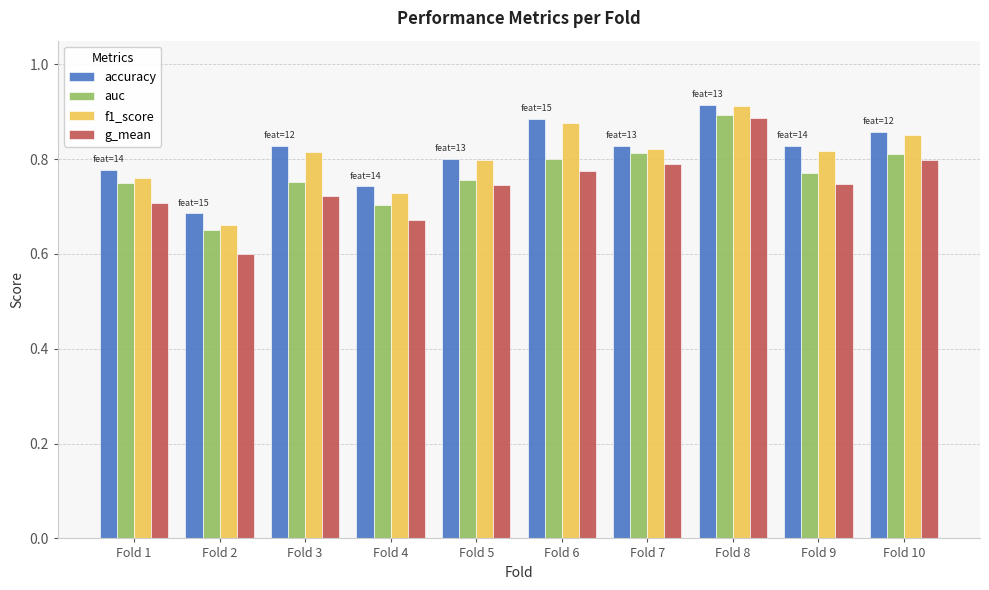

The value of f1_score at Fold 7 is 1.1. True or false?

False